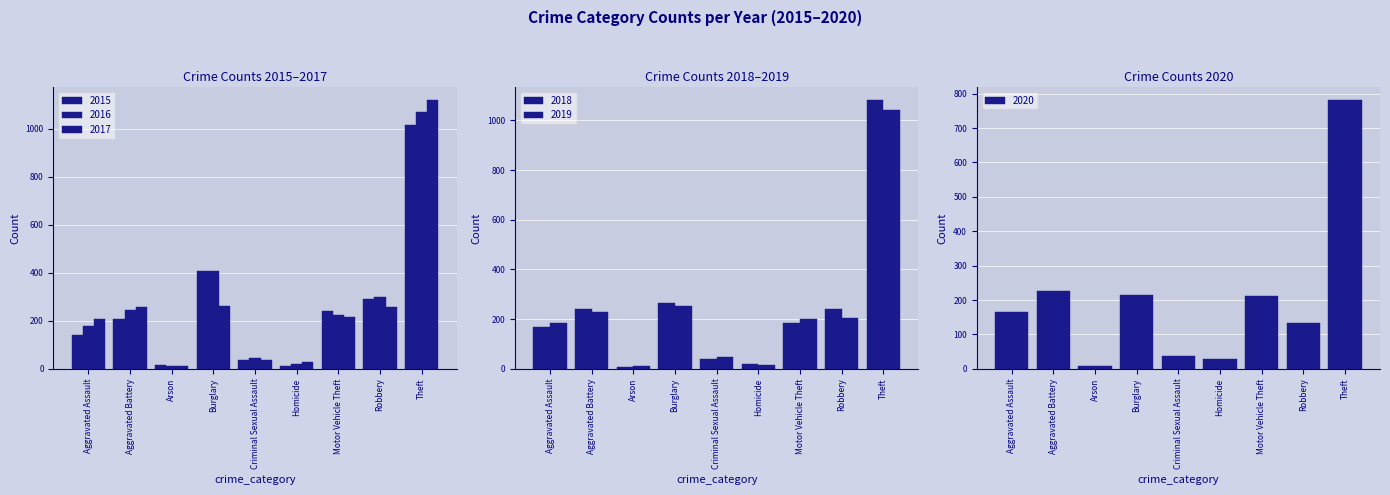

Count the number of data series in this chart.

6